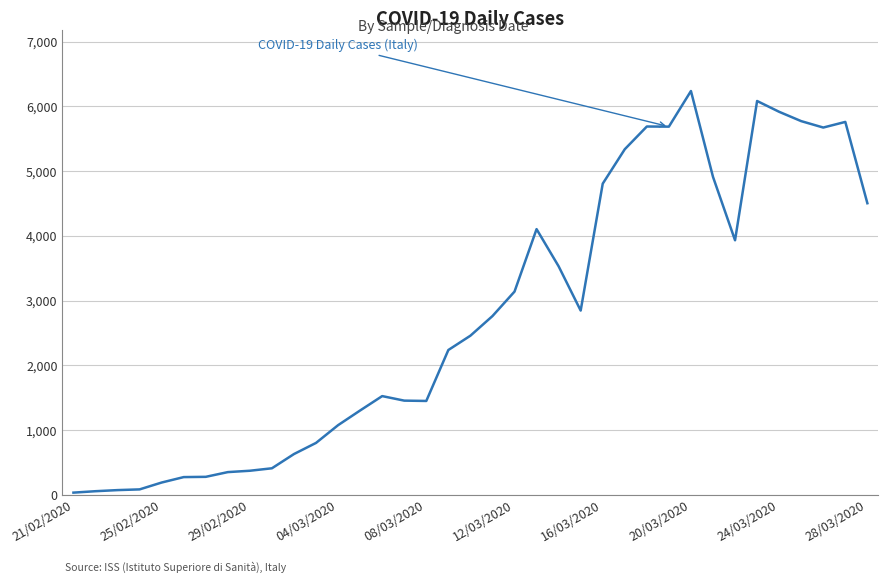

What is the maximum value shown in the chart?

6238